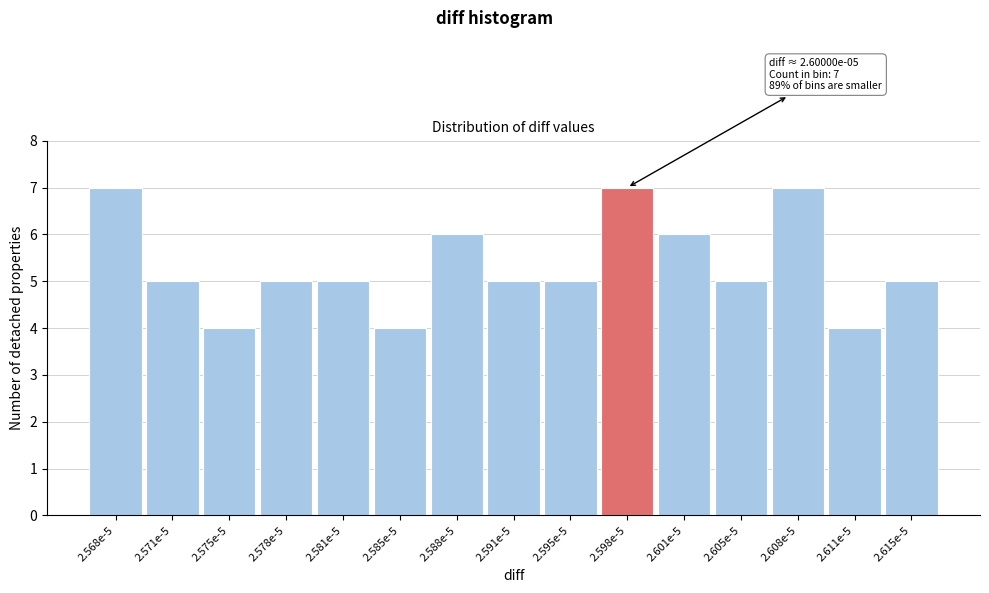

Reading left to right, transcribe all the data shown in this chart.

2.568e-5=7	2.571e-5=5	2.575e-5=4	2.578e-5=5	2.581e-5=5	2.585e-5=4	2.588e-5=6	2.591e-5=5	2.595e-5=5	2.598e-5=7	2.601e-5=6	2.605e-5=5	2.608e-5=7	2.611e-5=4	2.615e-5=5